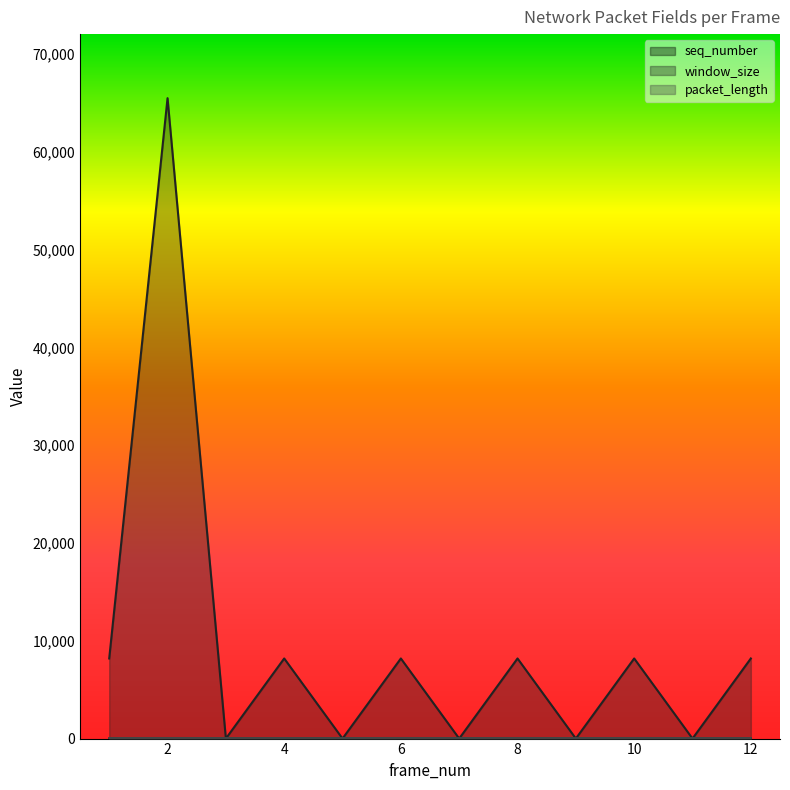

What is the sum of the window_size values at 12 and 10?

16384